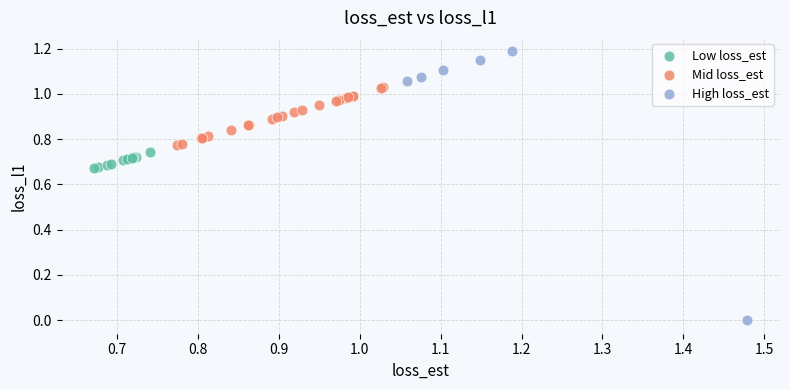

Which series reaches the maximum Y coordinate?

High loss_est